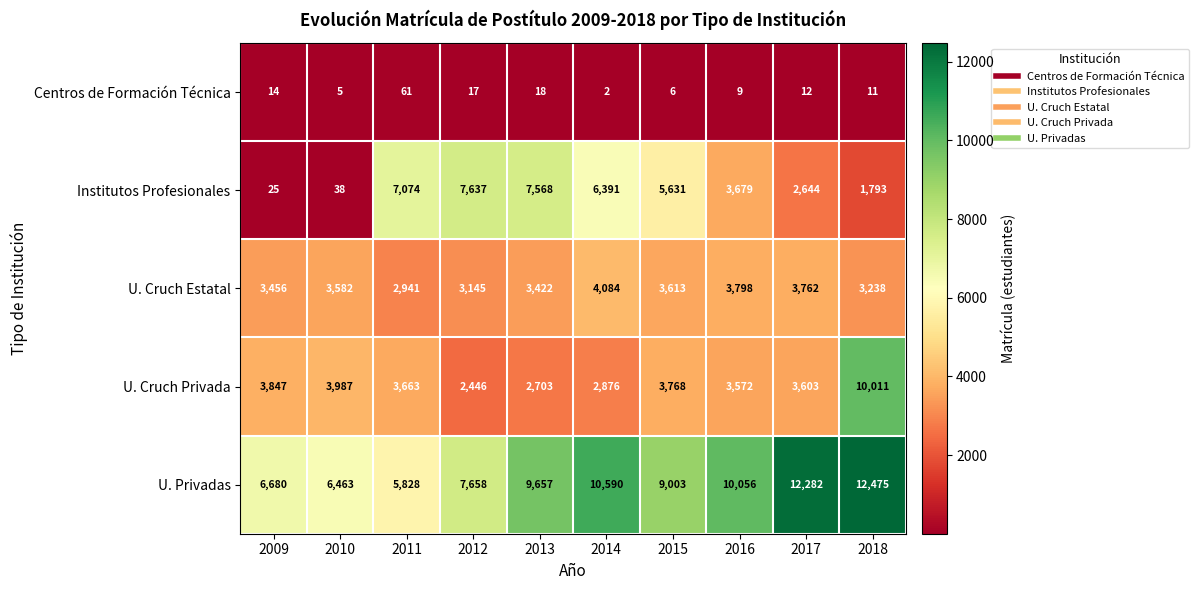

What is the sum of the U. Cruch Privada values at 2013 and 2010?

6690